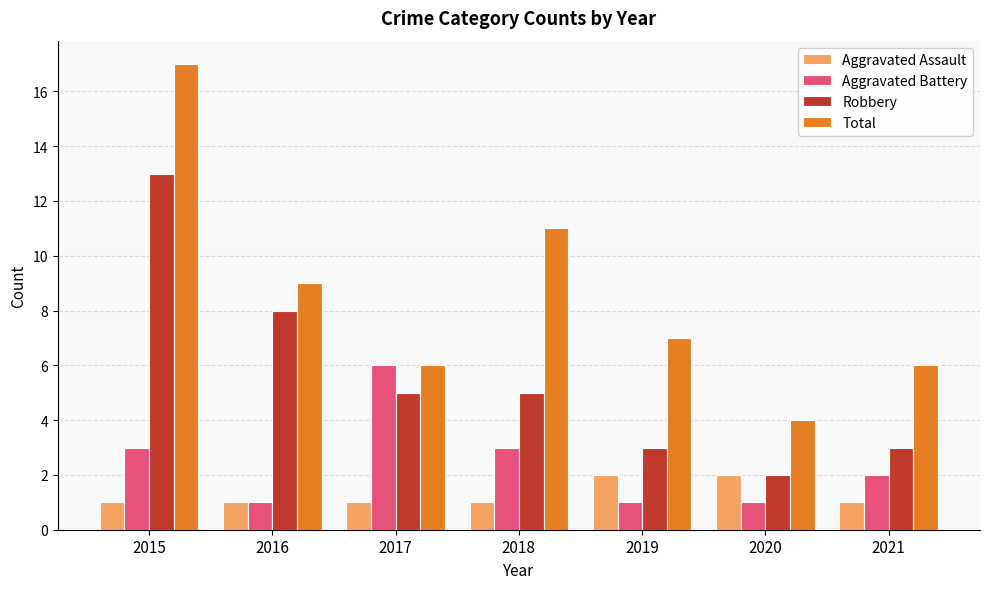

True or false: Robbery has a value of 8 at 2016.

True